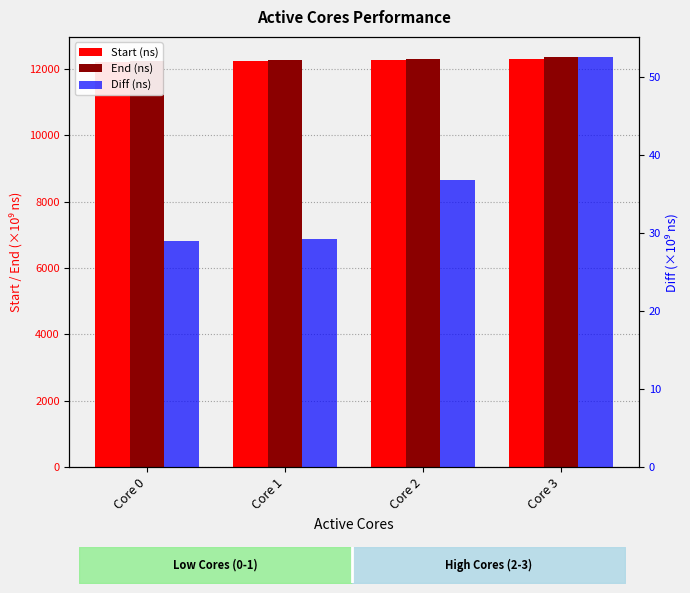

What are all the series names shown in the legend?

Start (ns), End (ns), Diff (ns)